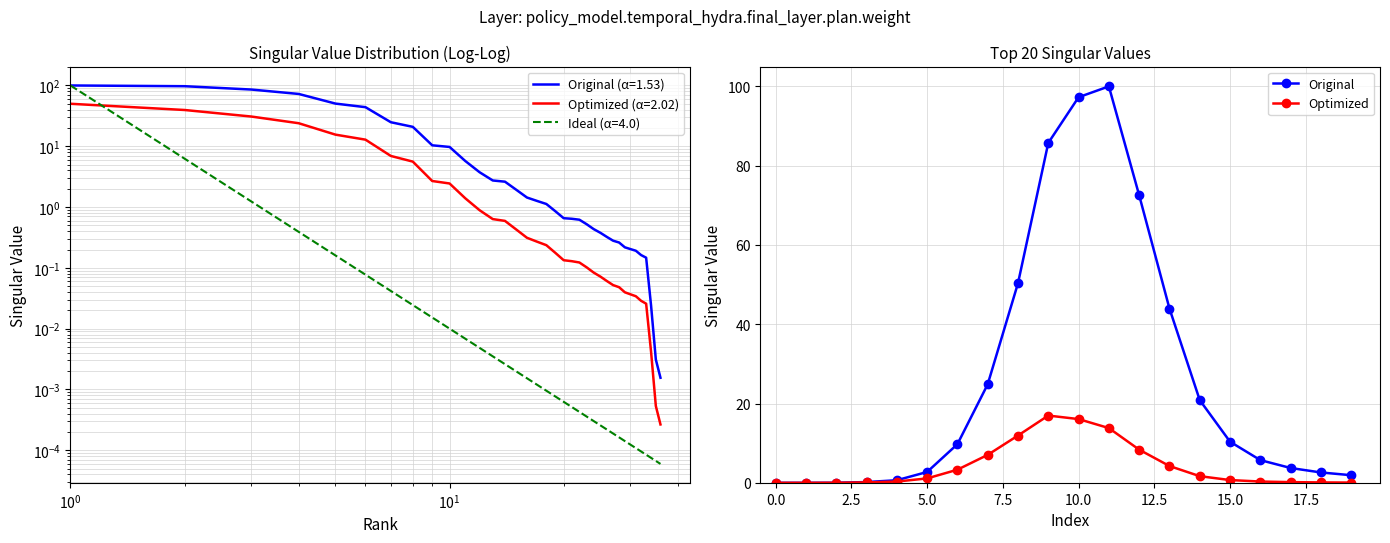

How many values in the Optimized series are below 1?

10